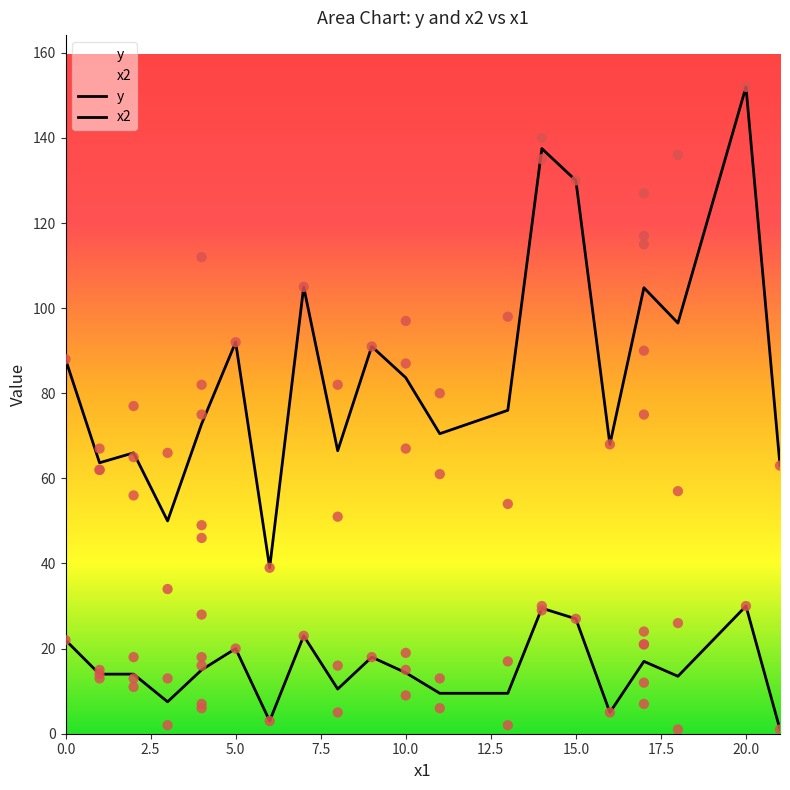

Which series has the widest spread of Y values?

y